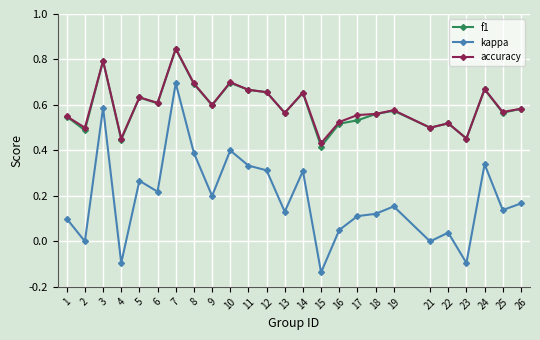

Which series changed the most between 7 and 13?

kappa